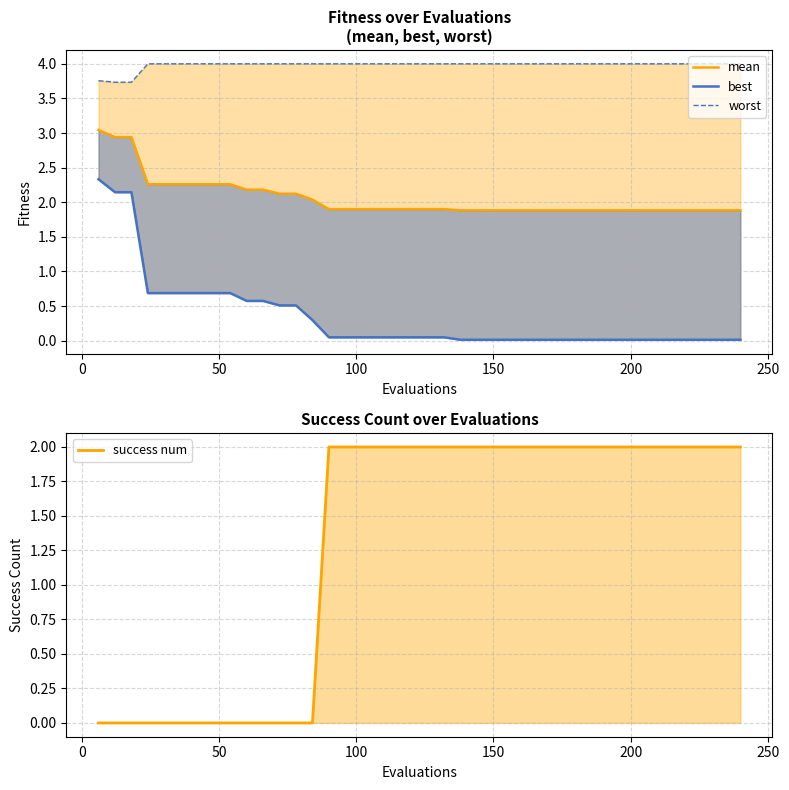

Rank the series by their maximum value, from highest to lowest.

worst, mean, best, success num